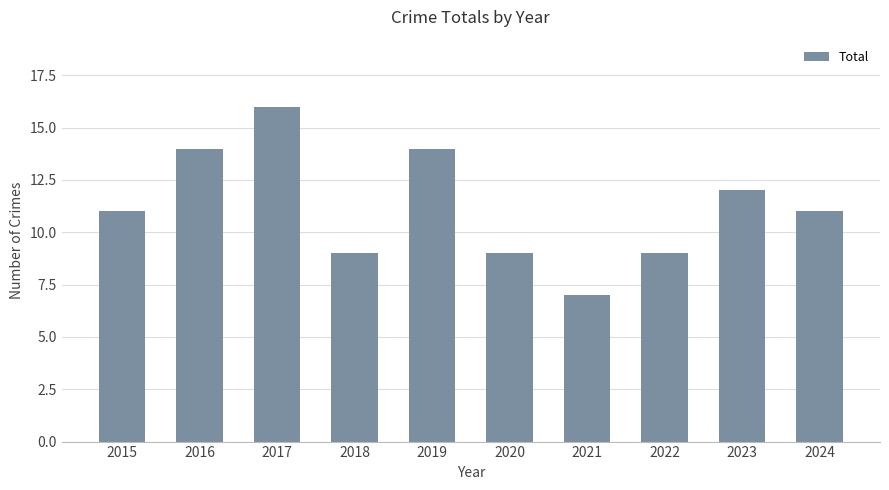

Approximately how many times larger is the value at 2017 compared to 2015?

1.5